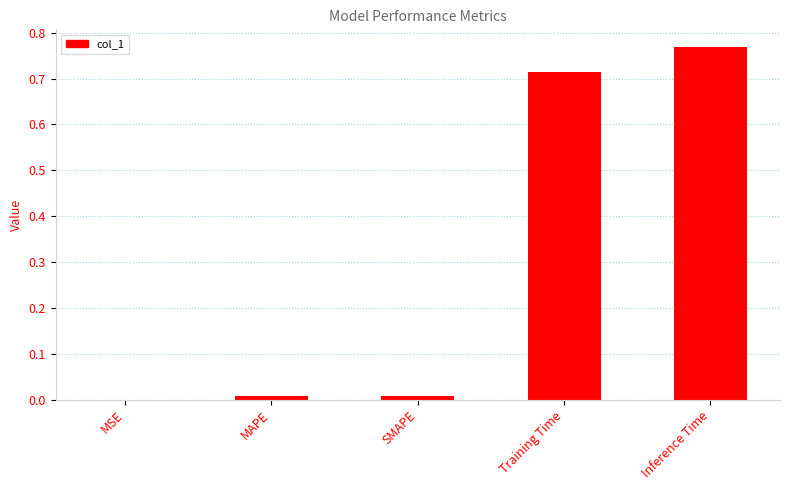

What is the change in value from MAPE to Inference Time?

+0.8